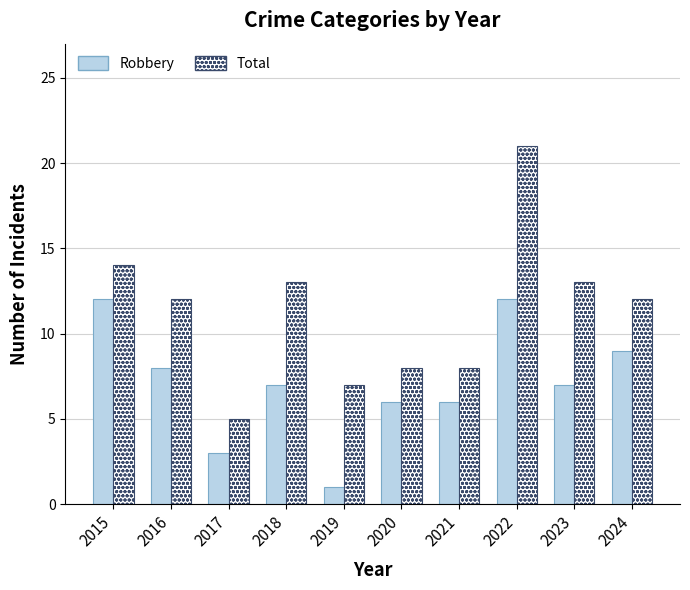

At which category is the sum across all series the highest?

2022